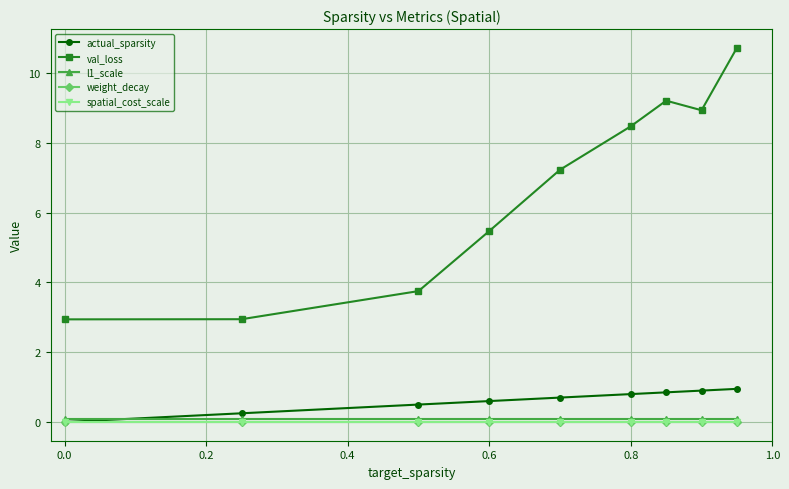

Does the chart have visible grid lines?

Yes